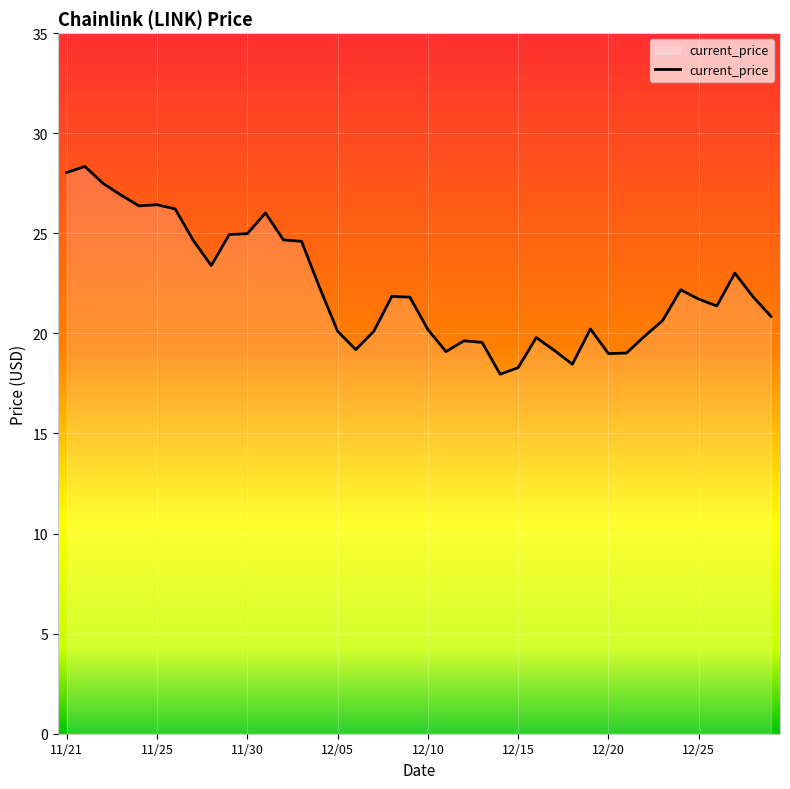

What is the minimum value shown in the chart?

18.0